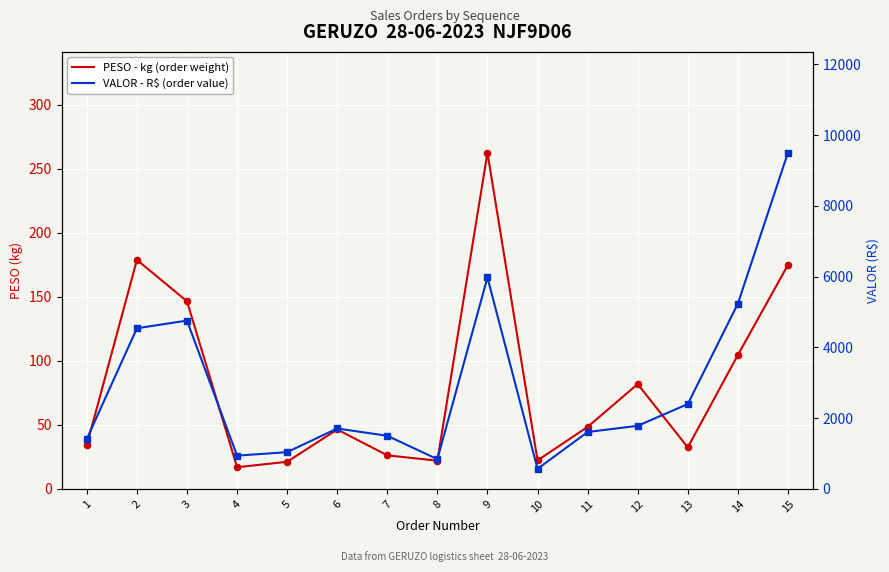

Which series has the widest spread of Y values?

VALOR - R$ (order value)